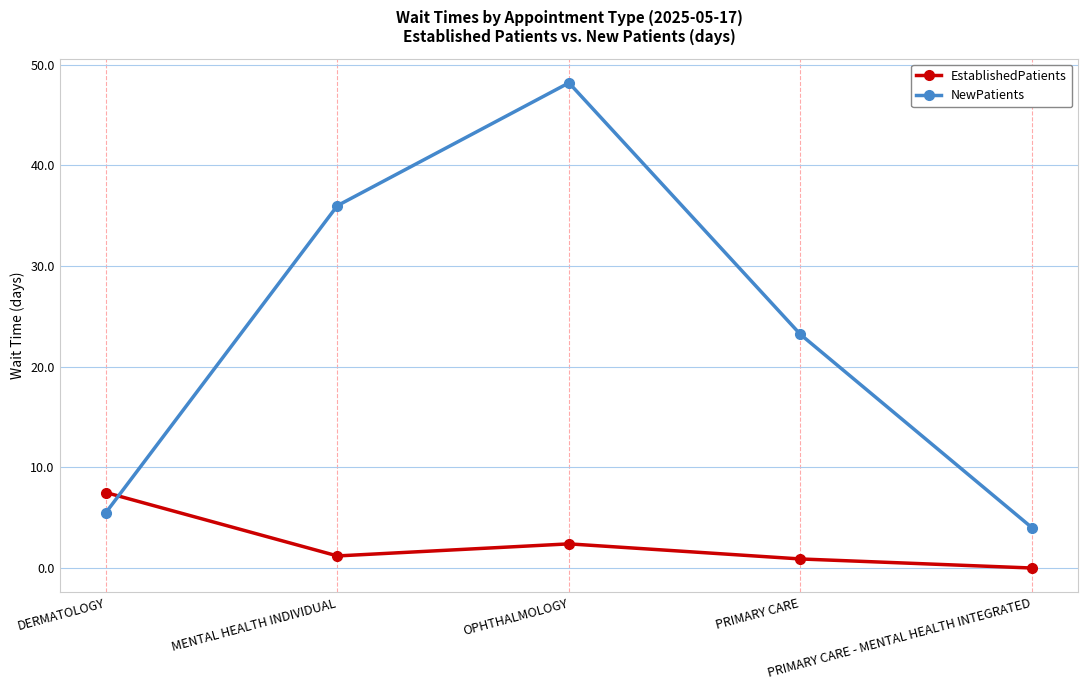

At which category does EstablishedPatients reach its first local valley?

MENTAL HEALTH INDIVIDUAL